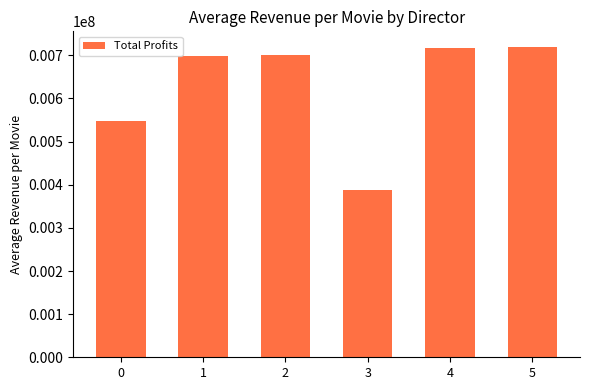

What is the sum of all values?

3772984.7